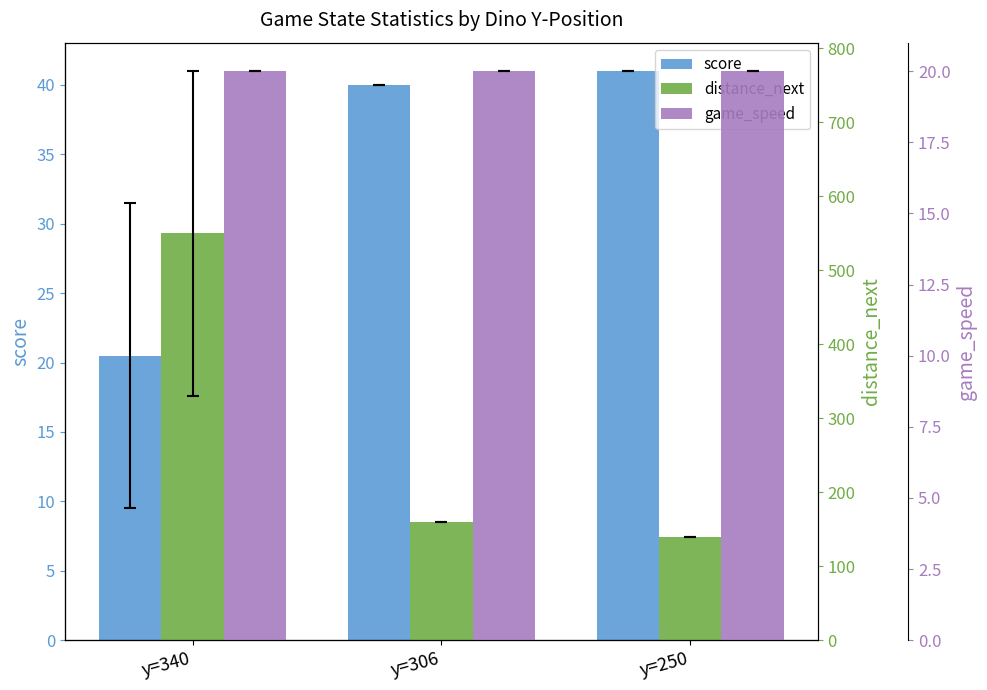

List the labels in order of distance_next value, largest first.

y=340, y=306, y=250